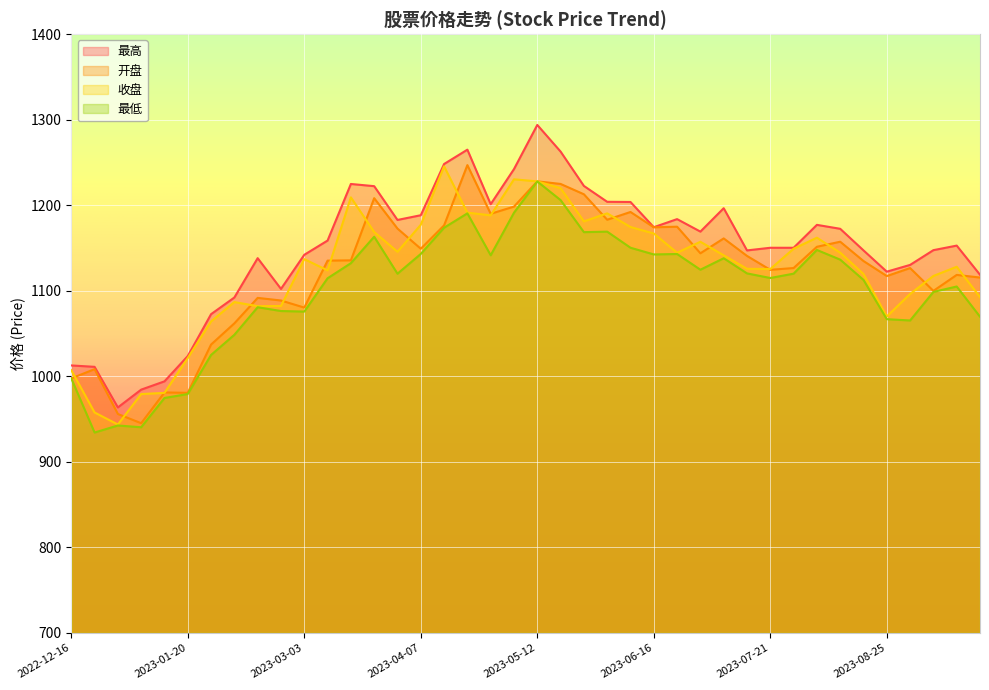

Which has a higher value, 2023-08-25 or 2023-07-14?

2023-07-14